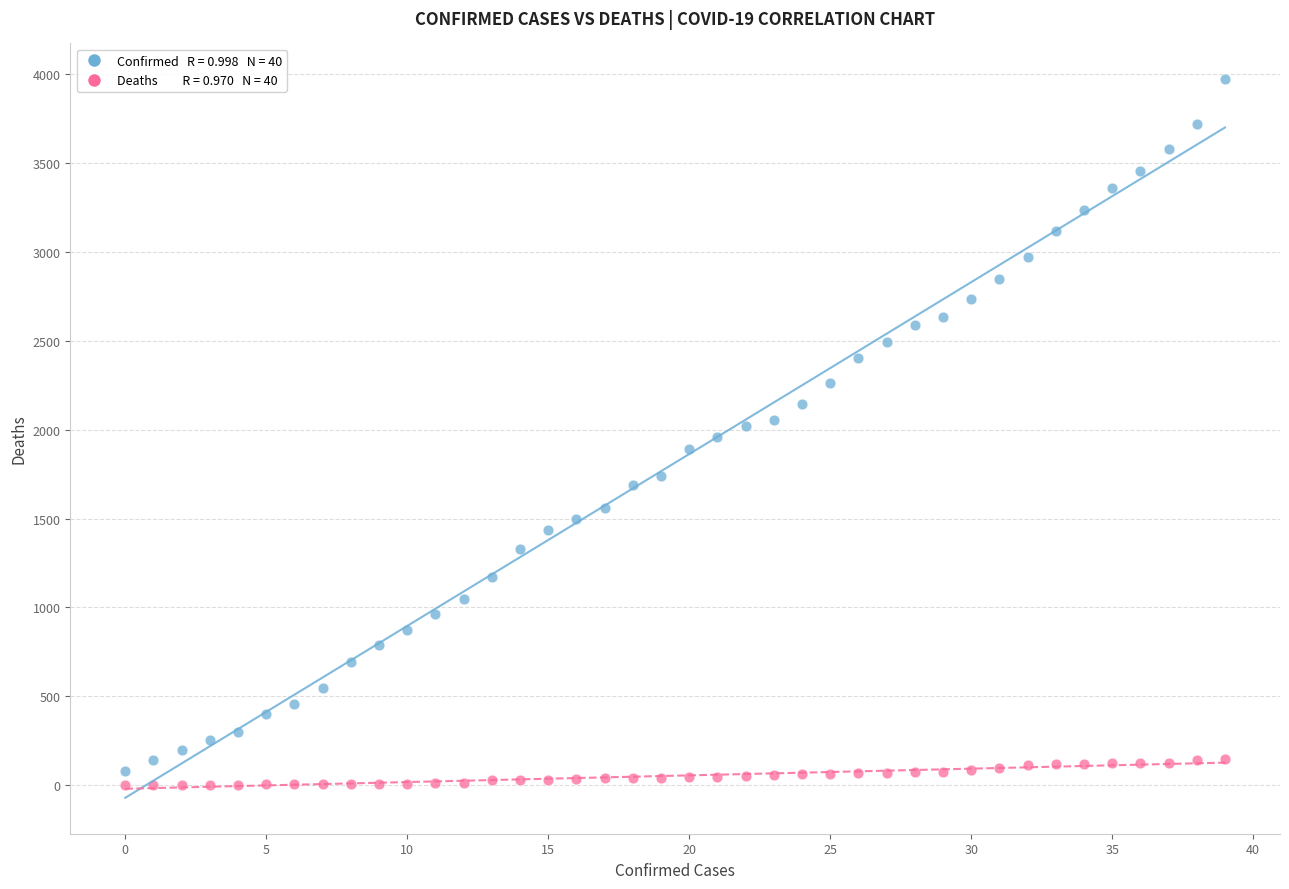

Across all data points, what is the range of Y values (max minus min)?

3970